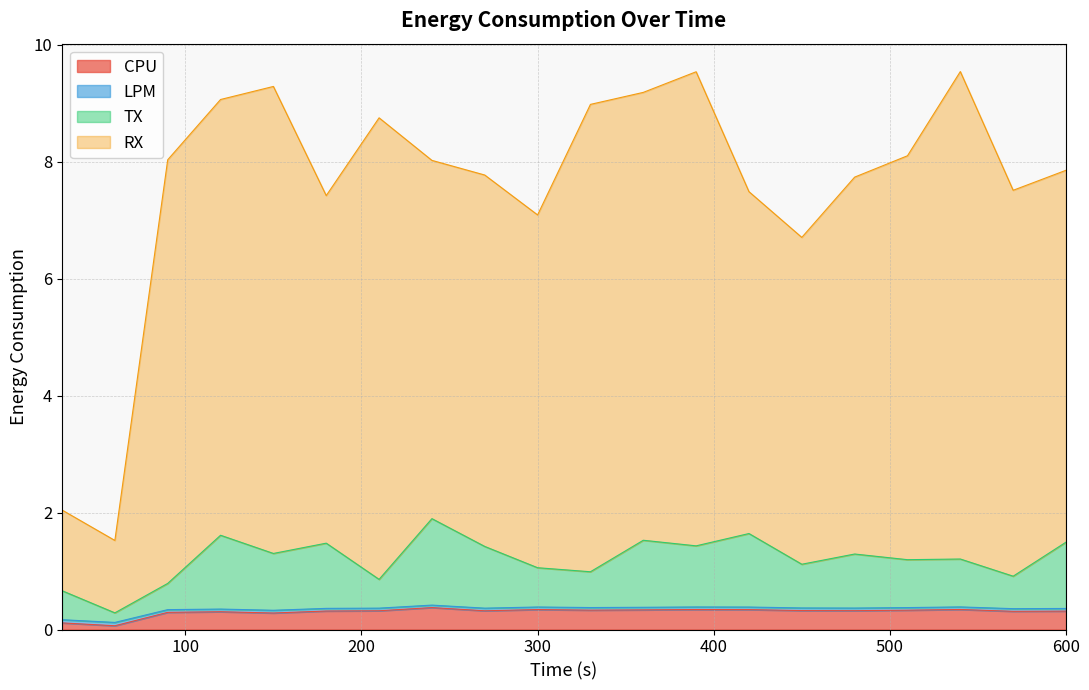

Reading left to right, what are all the values shown in this chart?

CPU: 0.1	0.1	0.3	0.3	0.3	0.3	0.3	0.4	0.3	0.3	0.3	0.3	0.3	0.3	0.3	0.3	0.3	0.3	0.3	0.3
LPM: 0.2	0.1	0.3	0.3	0.3	0.4	0.4	0.4	0.4	0.4	0.4	0.4	0.4	0.4	0.4	0.4	0.4	0.4	0.4	0.4
TX: 0.7	0.3	0.8	1.6	1.3	1.5	0.9	1.9	1.4	1.1	1.0	1.5	1.4	1.6	1.1	1.3	1.2	1.2	0.9	1.5
RX: 2.0	1.5	8.0	9.1	9.3	7.4	8.7	8.0	7.8	7.1	9.0	9.2	9.5	7.5	6.7	7.7	8.1	9.5	7.5	7.9